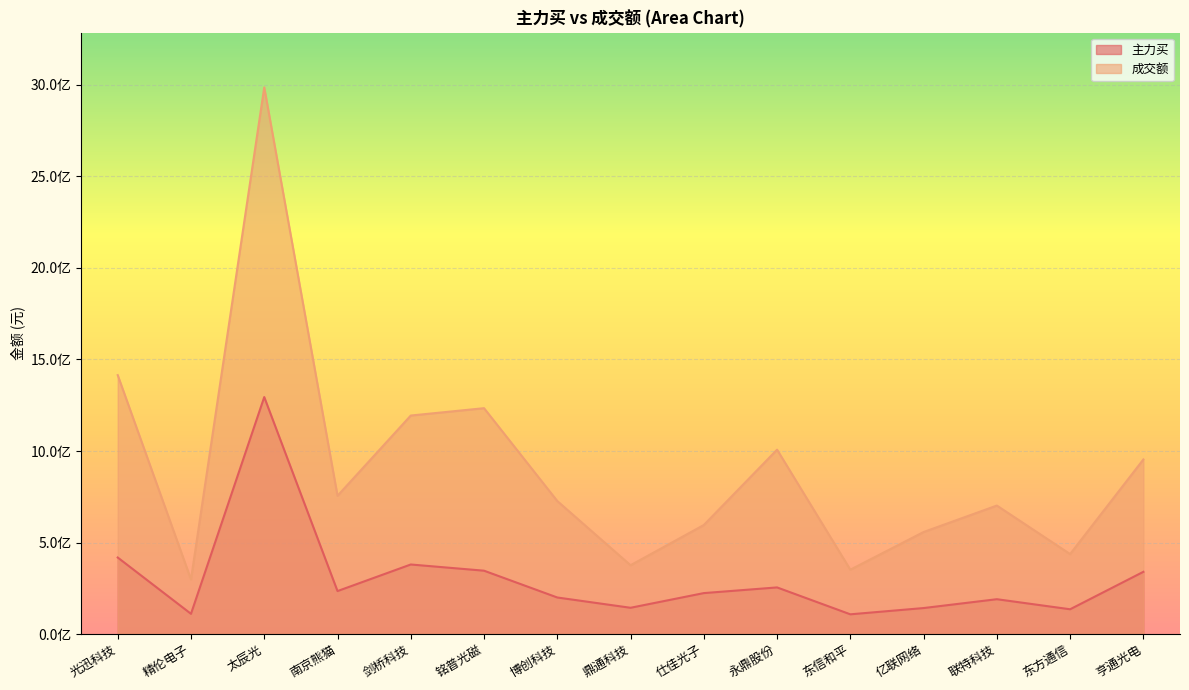

What is the spread (max minus min) of values at 精伦电子?

187794835